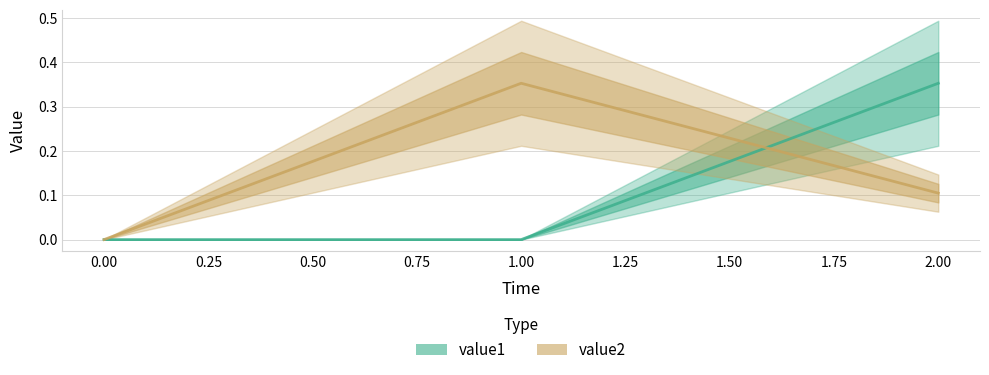

Which series has the widest spread of values?

value1